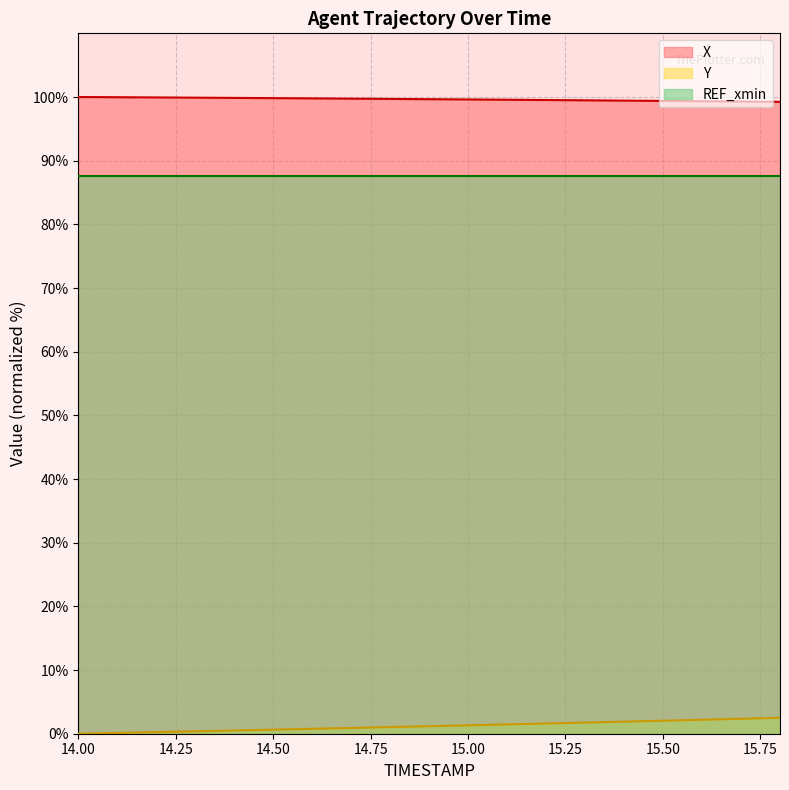

What is the approximate value of X at 14.50?

99.8